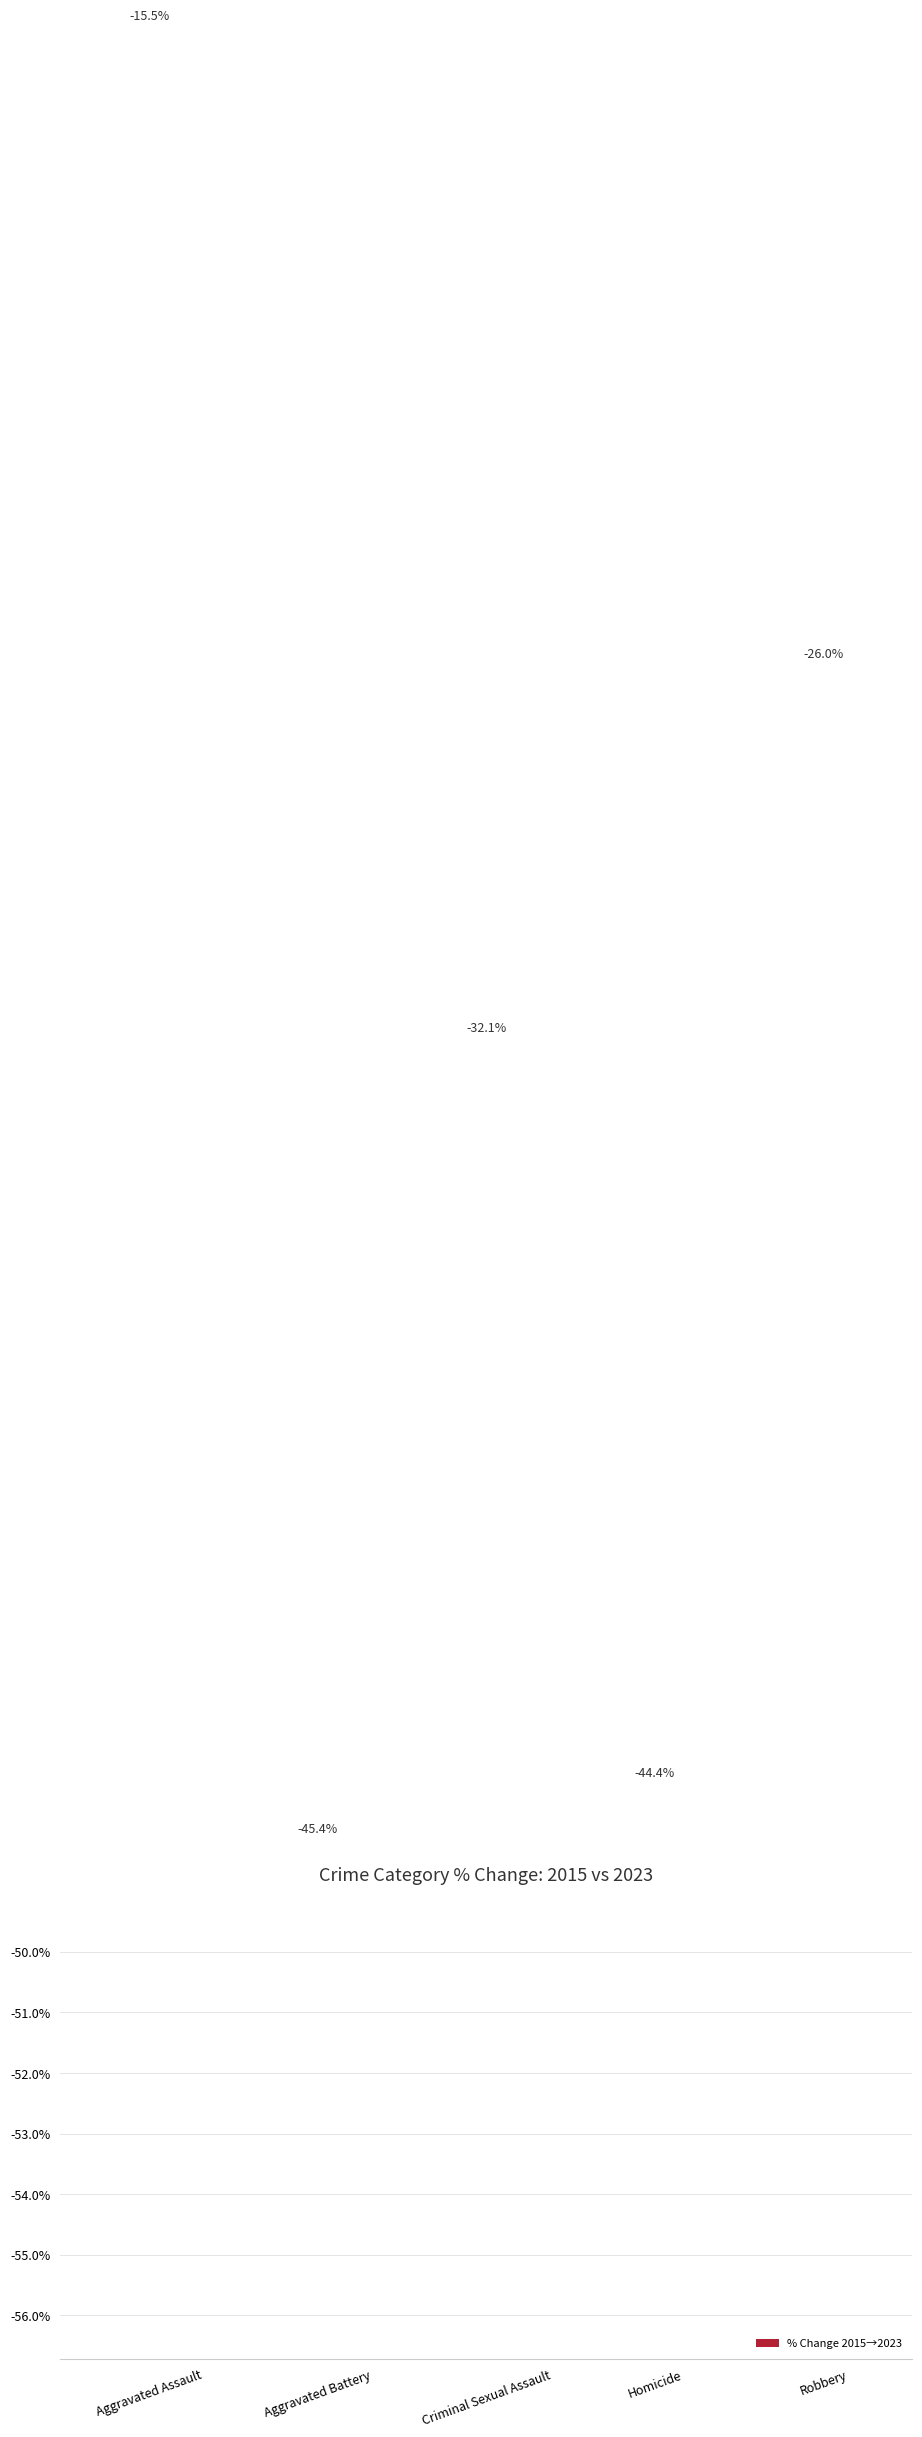

True or false: the data shows -26.0 at Robbery.

True